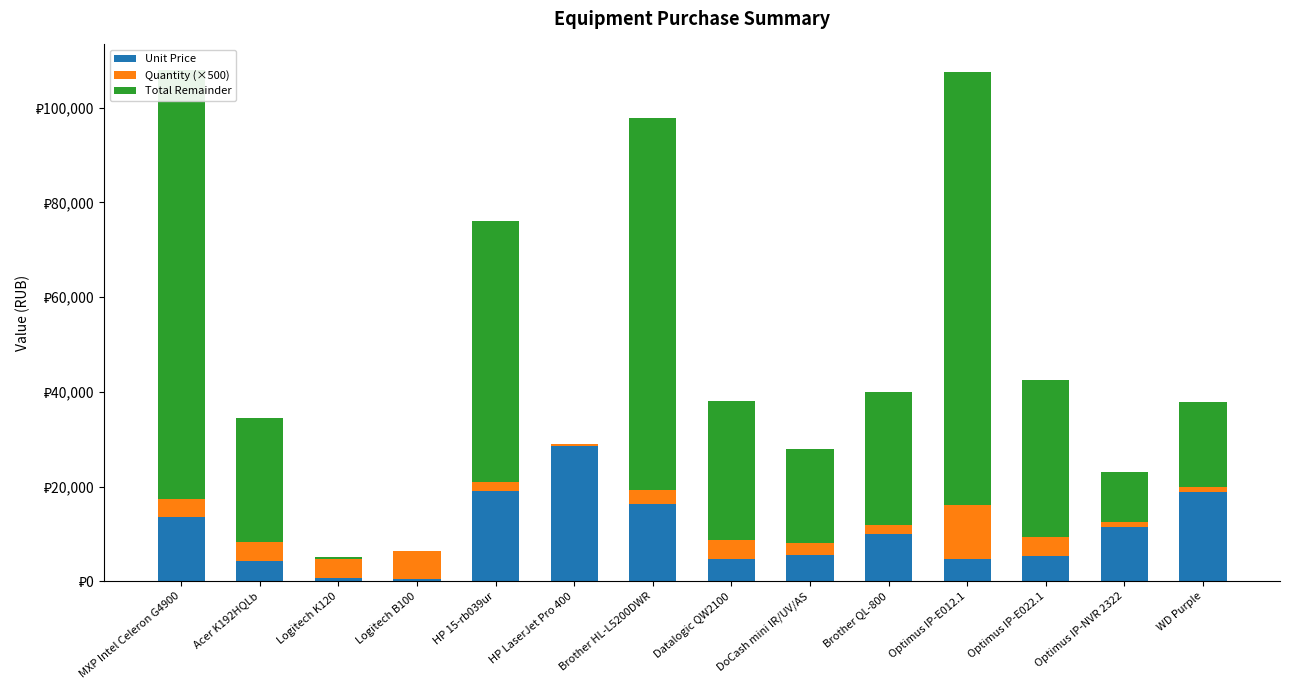

At which category is the sum across all series the highest?

MXP Intel Celeron G4900